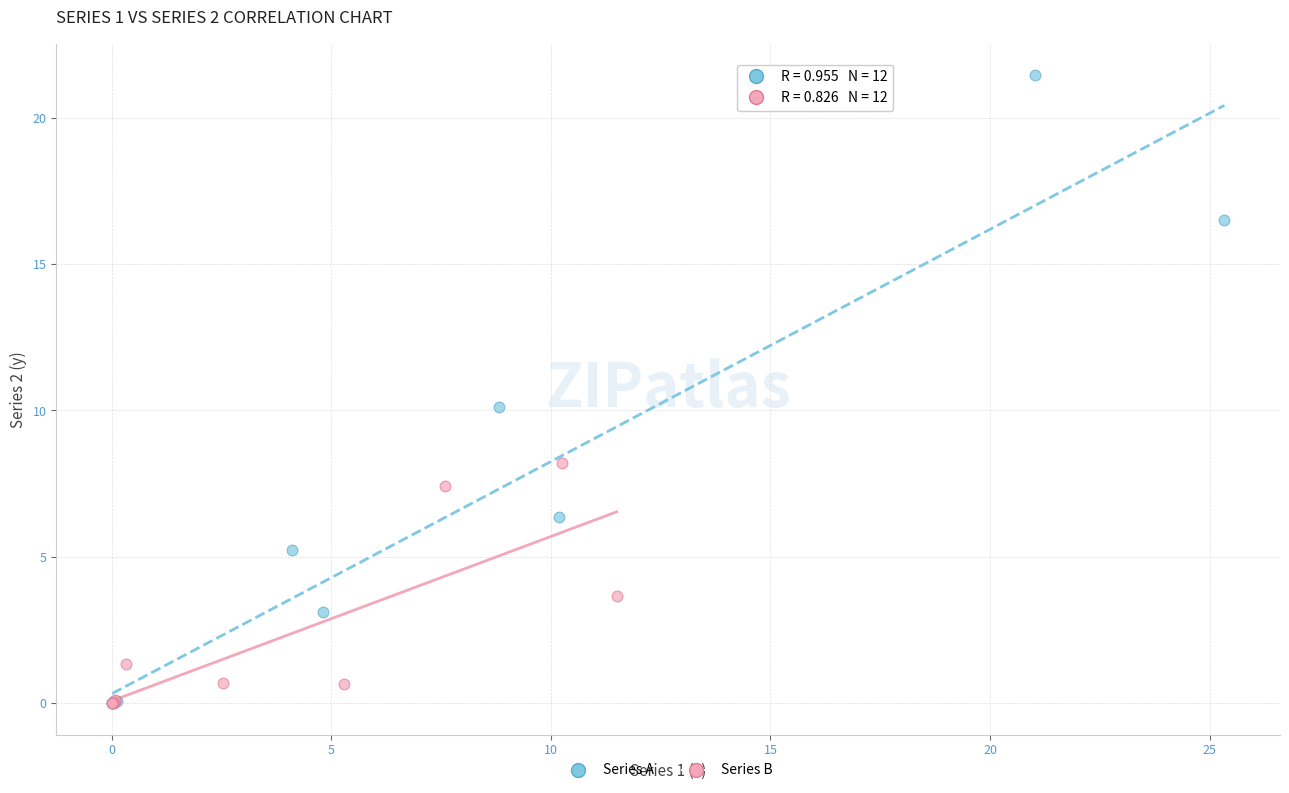

What are all the series names shown in the legend?

Series A, Series B